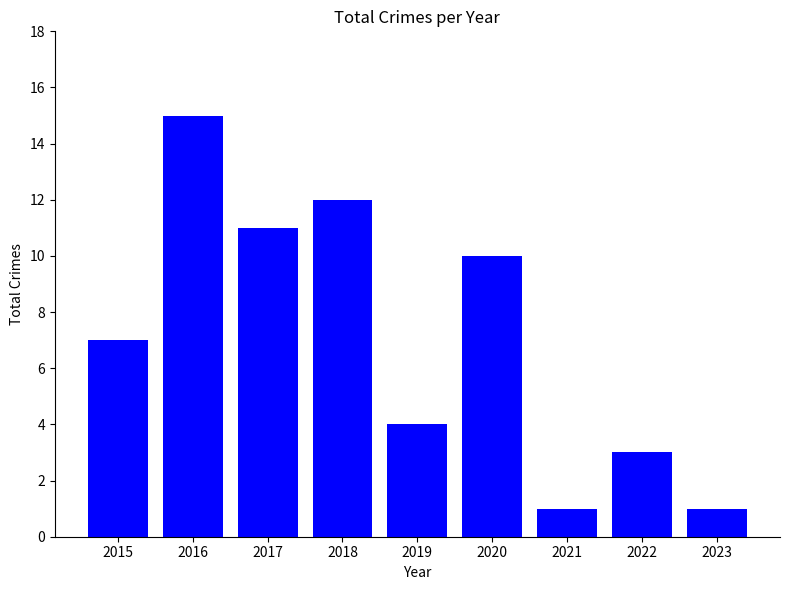

Reading left to right, what are all the values shown in this chart?

2015=7	2016=15	2017=11	2018=12	2019=4	2020=10	2021=1	2022=3	2023=1